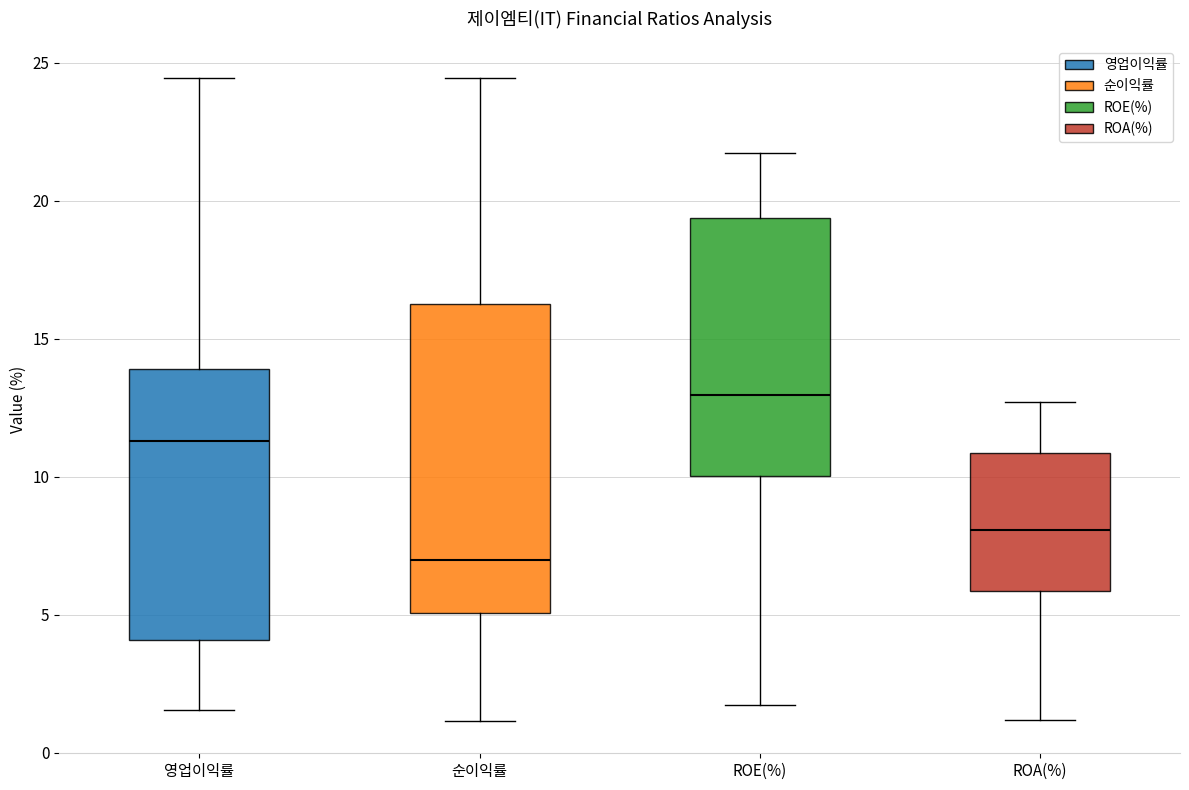

Reading left to right, transcribe this box plot: for each box, give where its median line is, the range the box spans, and where its two whiskers end, as read against the y-axis. The values are not printed on the chart, so give them approximately, as read against the axis.

영업이익률: median 11.5, box 4.0 to 14.0, whiskers 1.5 to 24.5
순이익률: median 7.0, box 5.0 to 16.5, whiskers 1.0 to 24.5
ROE(%): median 13.0, box 10.0 to 19.5, whiskers 1.5 to 21.5
ROA(%): median 8.0, box 6.0 to 11.0, whiskers 1.0 to 12.5